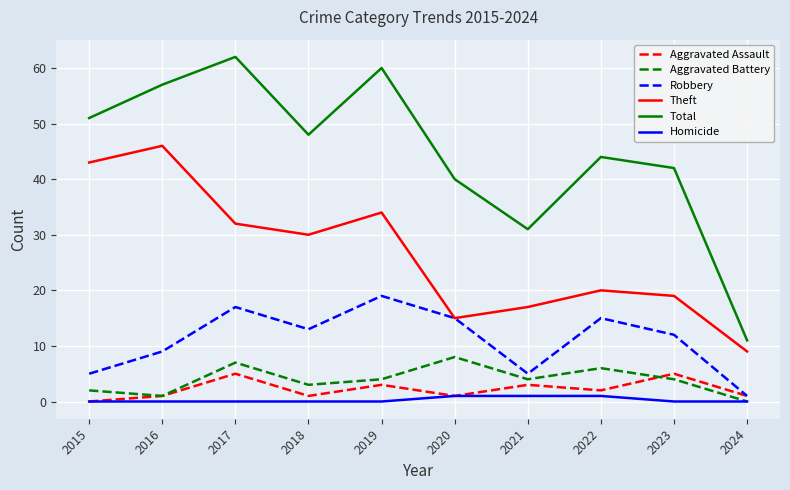

What is the sum of all Aggravated Battery values?

39